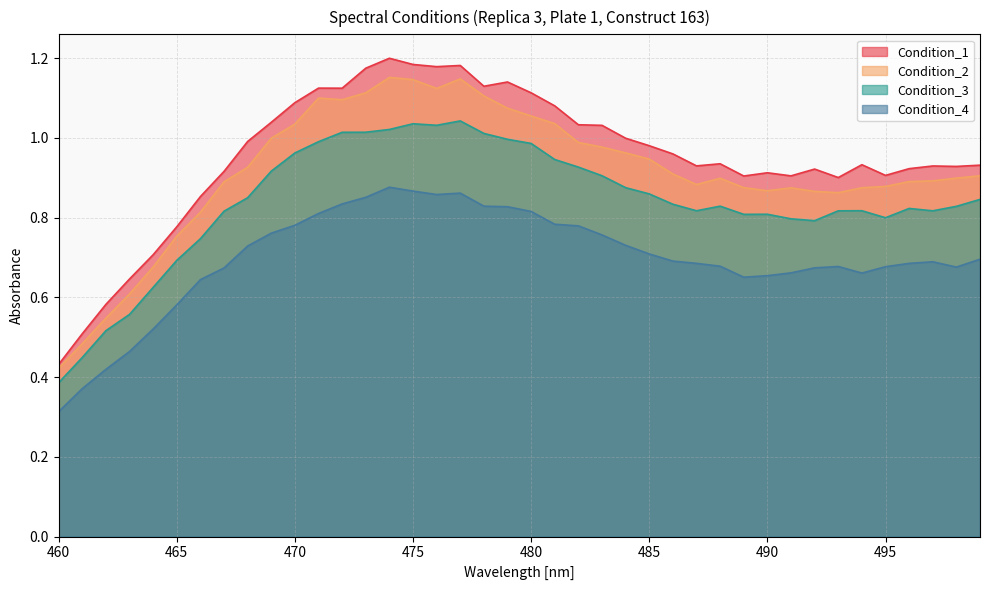

List the series in order of their peak value, lowest first.

Condition_4, Condition_3, Condition_2, Condition_1